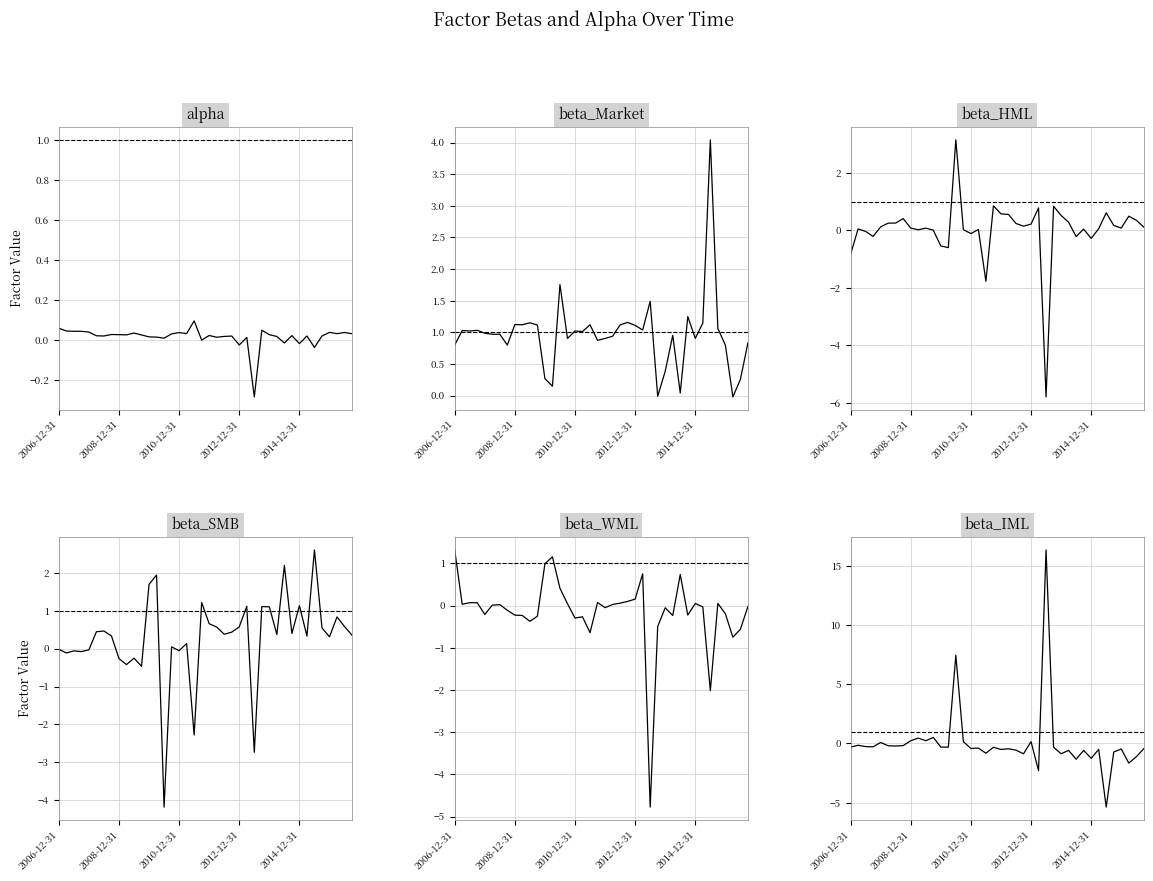

Reading left to right, what are all the values shown in this chart?

alpha: 0.1	0.0	0.0	0.0	0.0	0.0	0.0	0.0	0.0	0.0	0.0	0.0	0.0	0.0	0.0	0.0	0.0	0.0	0.1	-0.0	0.0	0.0	0.0	0.0	-0.0	0.0	-0.3	0.0	0.0	0.0	-0.0	0.0	-0.0	0.0	-0.0	0.0	0.0	0.0	0.0	0.0
beta_Market: 0.8	1.0	1.0	1.0	1.0	1.0	1.0	0.8	1.1	1.1	1.2	1.1	0.3	0.1	1.8	0.9	1.0	1.0	1.1	0.9	0.9	0.9	1.1	1.2	1.1	1.0	1.5	-0.0	0.4	1.0	0.0	1.2	0.9	1.1	4.0	1.1	0.8	-0.0	0.3	0.8
beta_HML: -0.8	0.0	-0.0	-0.2	0.1	0.3	0.3	0.4	0.1	0.0	0.1	0.0	-0.5	-0.6	3.1	0.0	-0.1	0.0	-1.8	0.9	0.6	0.6	0.2	0.1	0.2	0.8	-5.8	0.8	0.5	0.3	-0.2	0.0	-0.3	0.1	0.6	0.2	0.1	0.5	0.4	0.1
beta_SMB: -0.0	-0.1	-0.1	-0.1	-0.0	0.4	0.5	0.3	-0.3	-0.4	-0.3	-0.5	1.7	1.9	-4.2	0.0	-0.1	0.1	-2.3	1.2	0.7	0.6	0.4	0.4	0.6	1.1	-2.7	1.1	1.1	0.4	2.2	0.4	1.1	0.3	2.6	0.5	0.3	0.8	0.6	0.4
beta_WML: 1.3	0.0	0.1	0.1	-0.2	0.0	0.0	-0.1	-0.2	-0.2	-0.4	-0.3	1.0	1.2	0.4	0.0	-0.3	-0.3	-0.6	0.1	-0.1	0.0	0.1	0.1	0.2	0.8	-4.8	-0.5	-0.1	-0.2	0.7	-0.2	0.0	-0.0	-2.0	0.0	-0.2	-0.8	-0.6	-0.0
beta_IML: -0.3	-0.2	-0.3	-0.3	0.1	-0.2	-0.2	-0.2	0.2	0.5	0.2	0.5	-0.3	-0.3	7.5	0.2	-0.4	-0.4	-0.8	-0.3	-0.5	-0.5	-0.6	-0.9	0.2	-2.3	16.3	-0.3	-0.9	-0.6	-1.3	-0.6	-1.3	-0.5	-5.4	-0.7	-0.5	-1.7	-1.1	-0.4